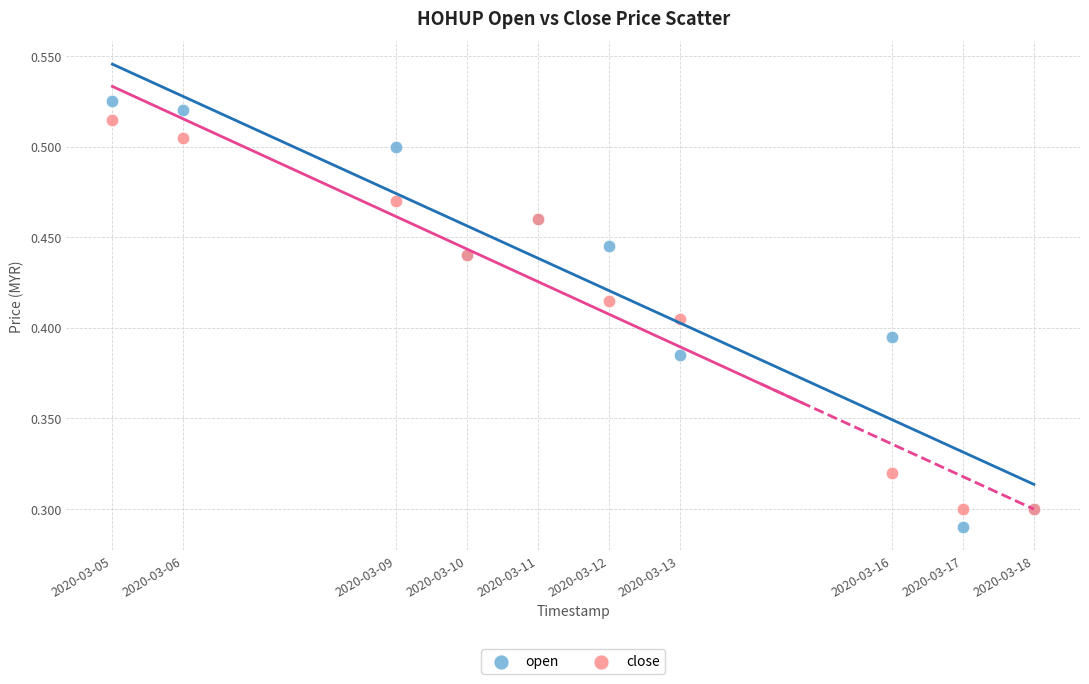

Which series has the widest spread of Y values?

open